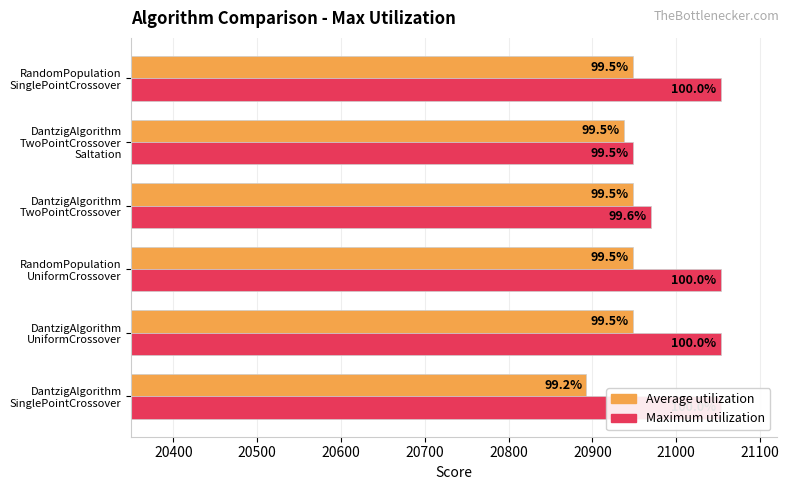

Reading left to right, transcribe all the data shown in this chart.

Average utilization: 20893	20948	20948	20948	20938	20948
Maximum utilization: 21053	21053	21053	20970	20948	21053